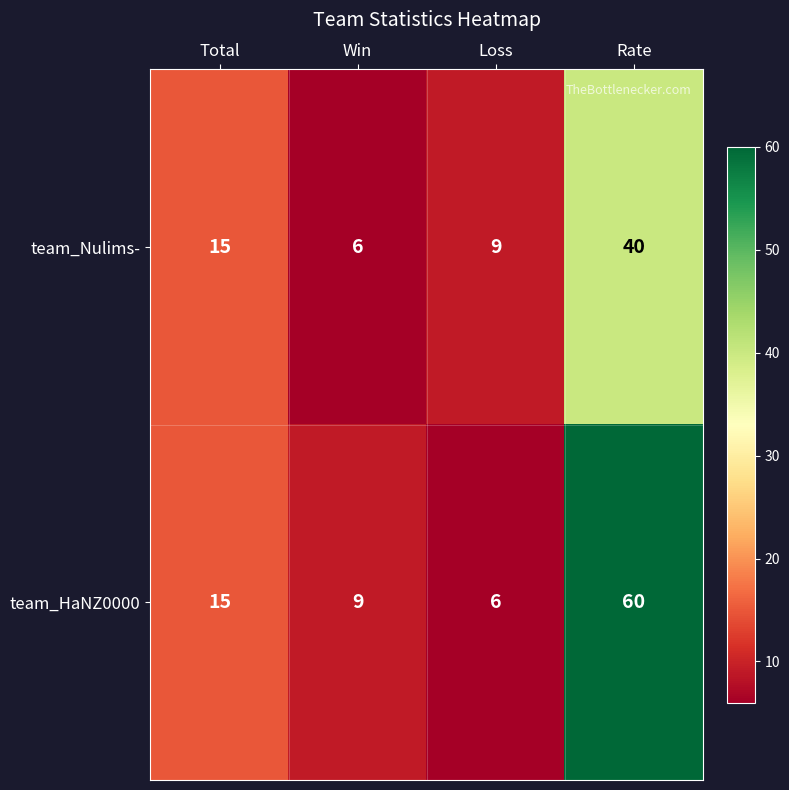

Reading left to right, transcribe all the data shown in this chart.

team_Nulims-: 15	6	9	40
team_HaNZ0000: 15	9	6	60